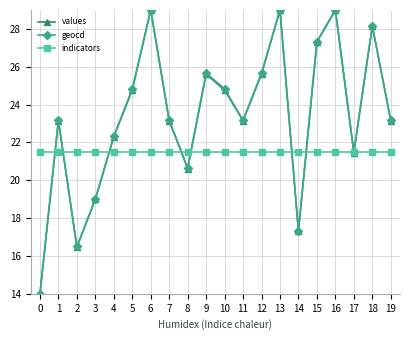

In geocd, how many points are higher than both neighbors (excluding endpoints)?

6